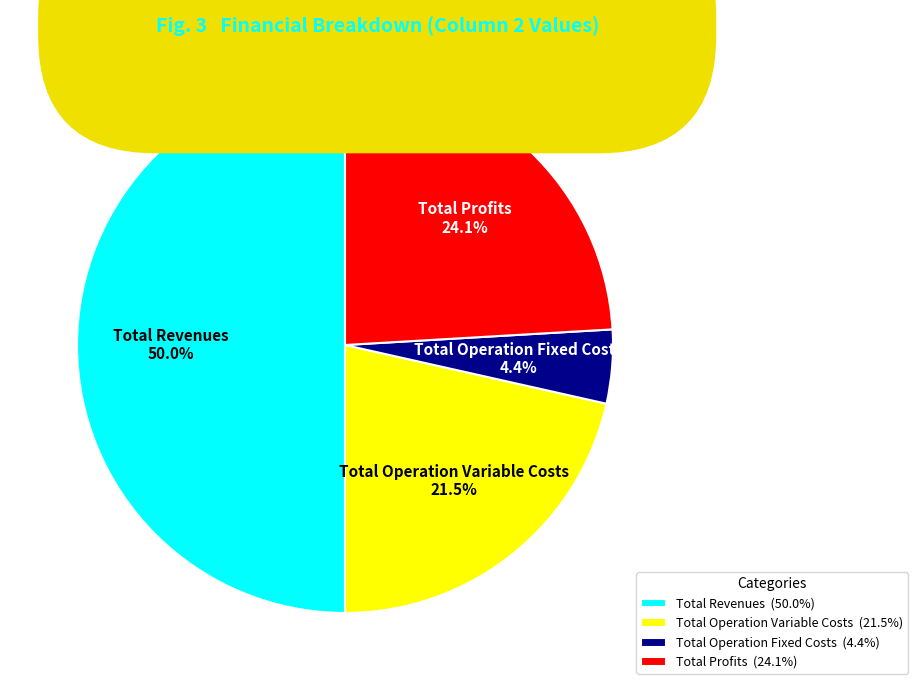

Rank the categories by value from highest to lowest.

Total Revenues (50.0%), Total Profits (24.1%), Total Operation Variable Costs (21.5%), Total Operation Fixed Costs (4.4%)